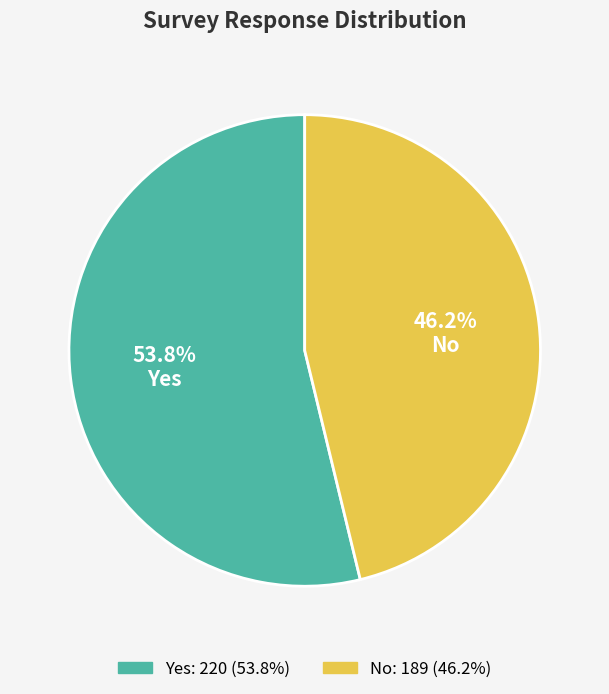

Approximately how many times larger is the value at No compared to Yes?

0.9